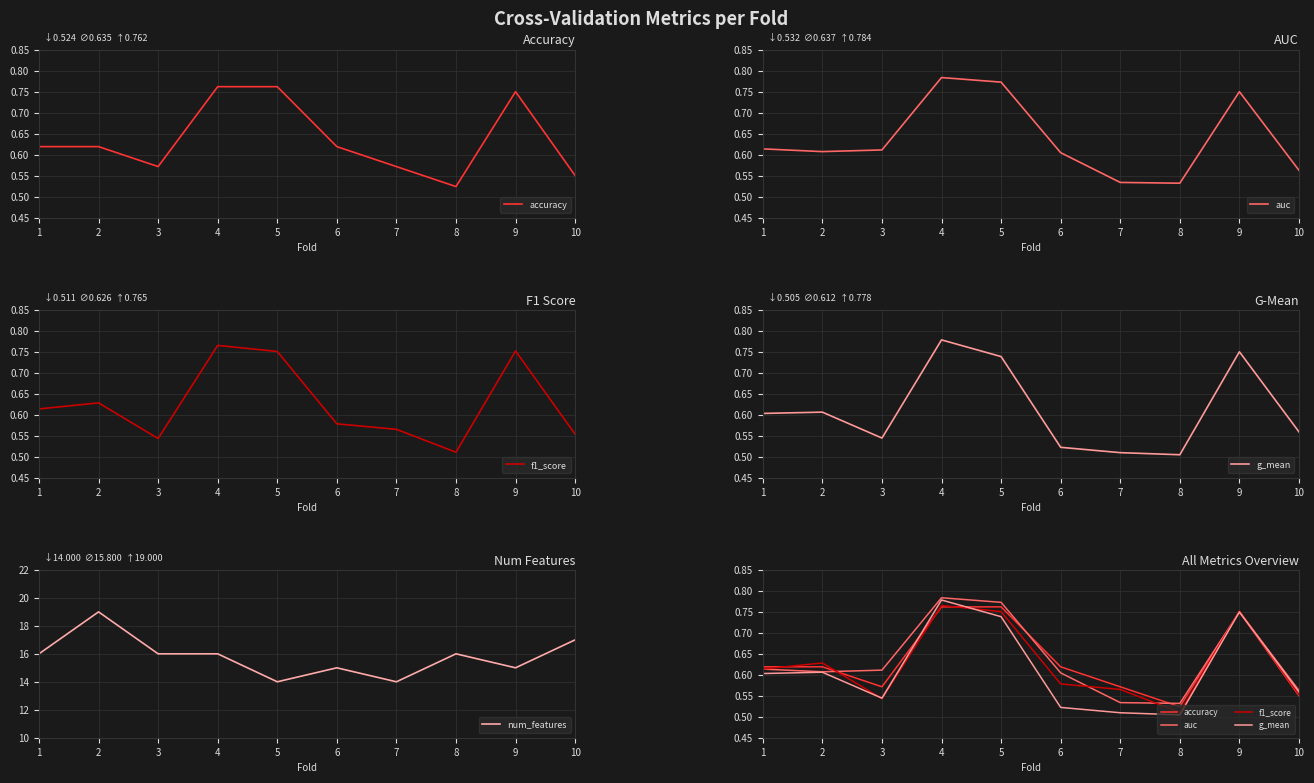

In auc, how many points are lower than both neighbors (excluding endpoints)?

2